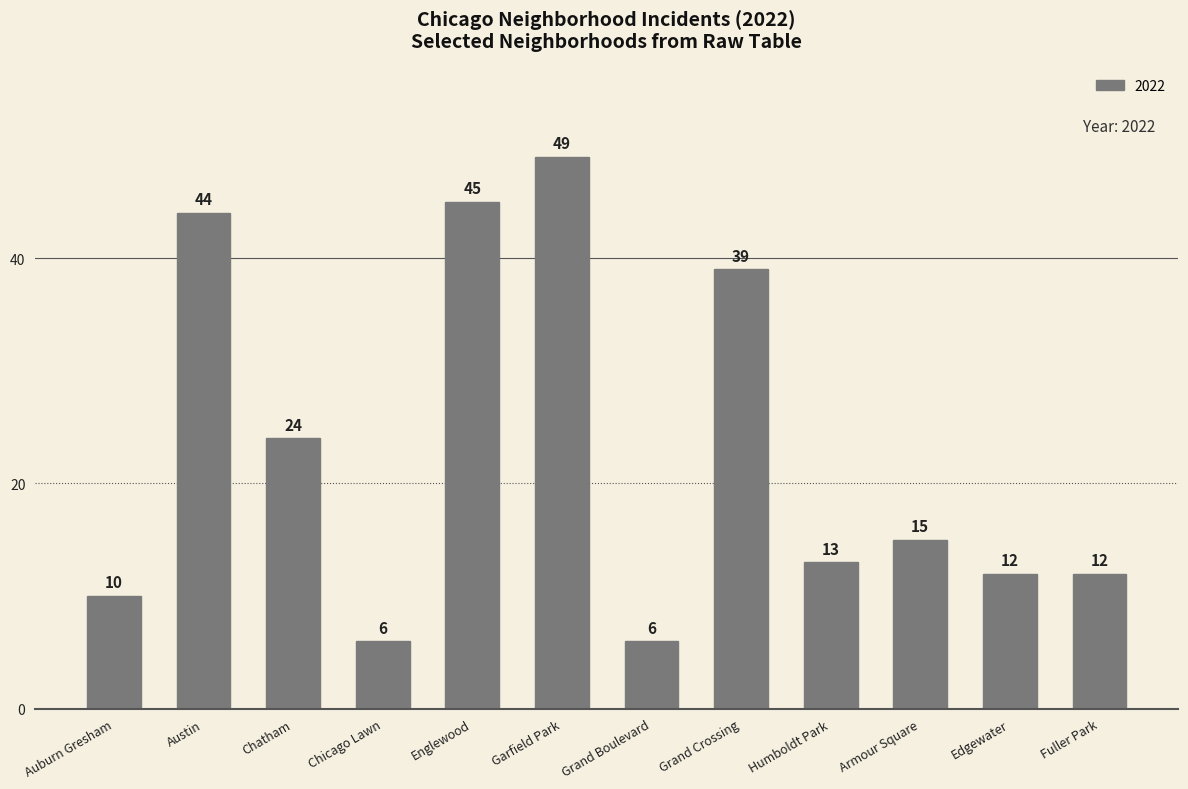

Reading left to right, list all the values displayed in this chart.

10	44	24	6	45	49	6	39	13	15	12	12